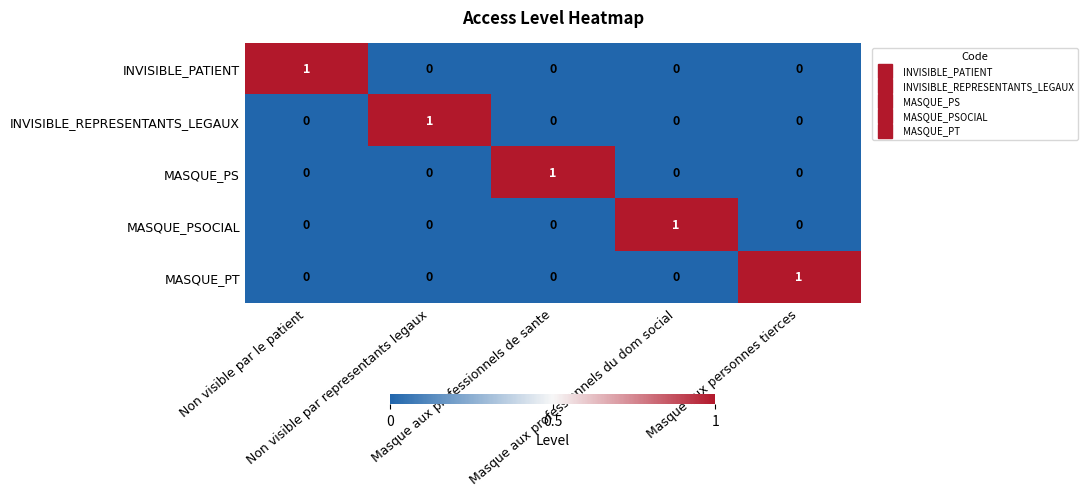

At how many categories does at least one series exceed 0?

5